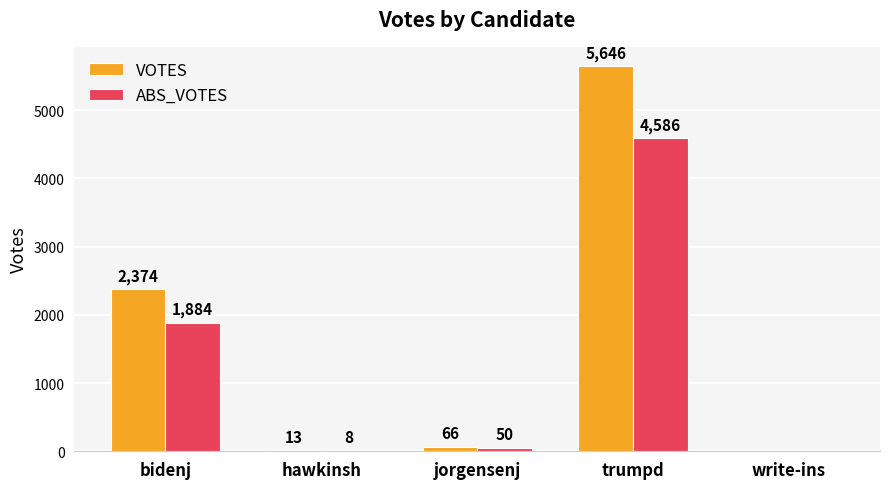

What is the highest value of the ABS_VOTES series?

4586